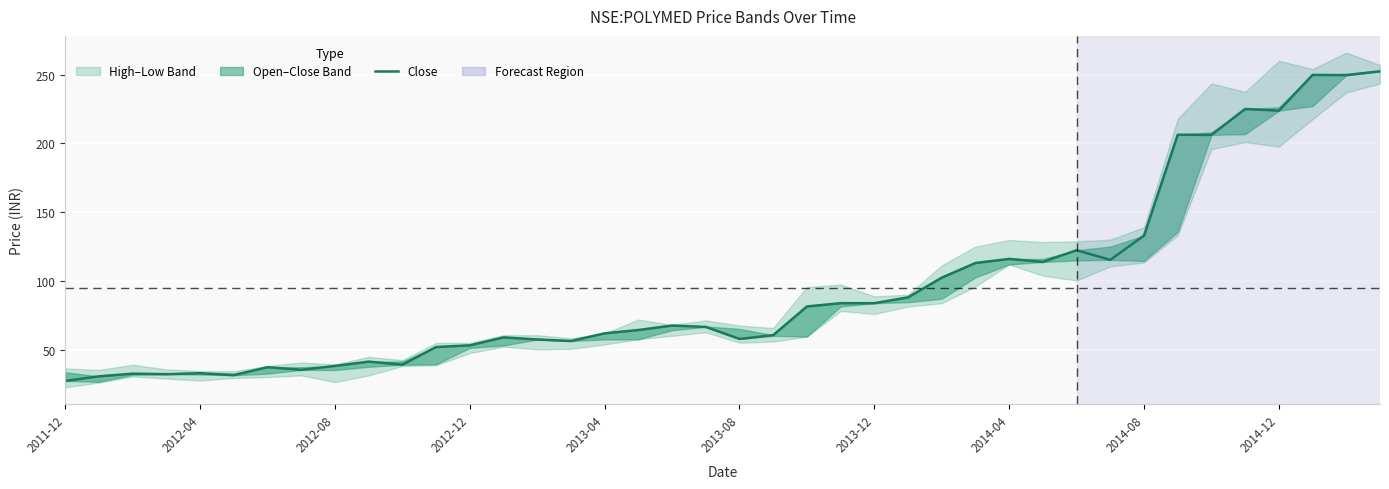

Is this an area chart (filled region under the line)?

No